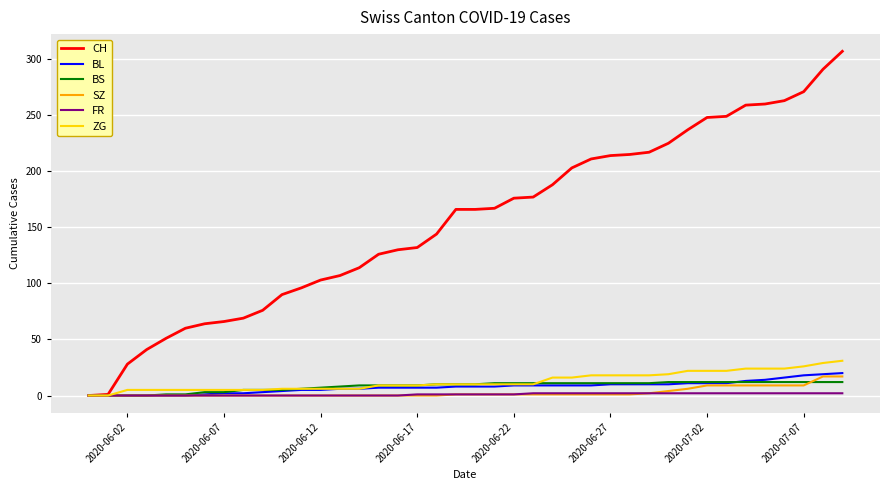

What is the maximum value shown in the chart?

307